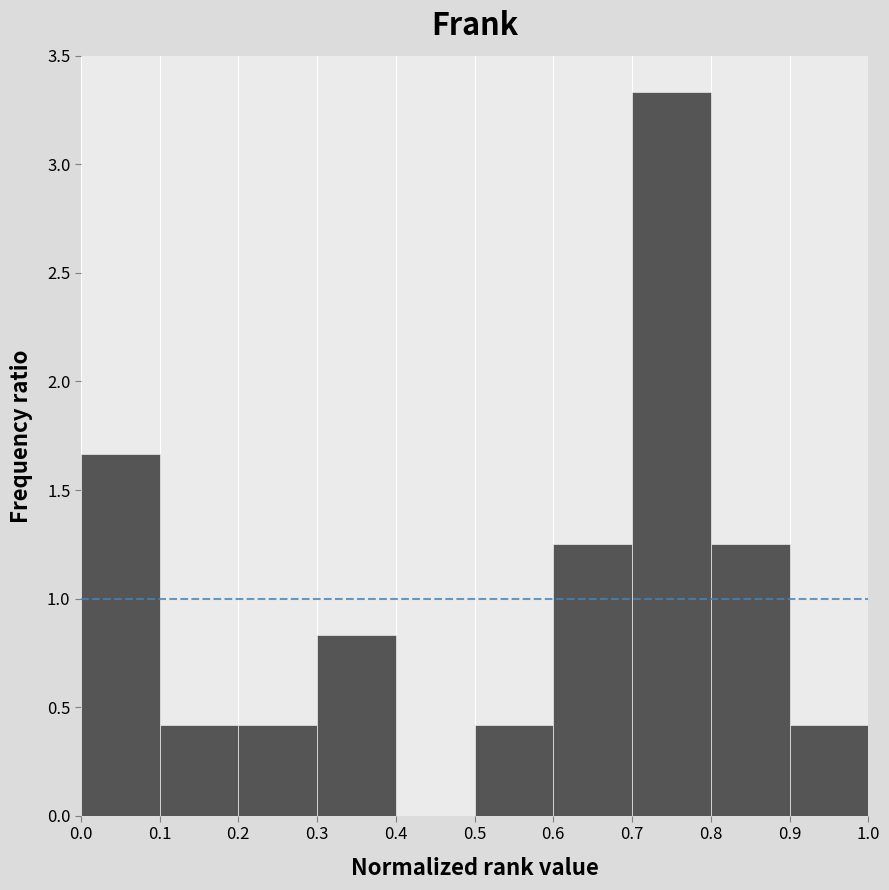

Reading left to right, list every bar in this chart as the range it spans on the x-axis followed by its height. The values are not printed on the chart, so give them approximately, as read against the axis.

0.0 to 0.1: 1.65
0.1 to 0.2: 0.40
0.2 to 0.3: 0.40
0.3 to 0.4: 0.85
0.4 to 0.5: 0
0.5 to 0.6: 0.40
0.6 to 0.7: 1.25
0.7 to 0.8: 3.35
0.8 to 0.9: 1.25
0.9 to 1.0: 0.40